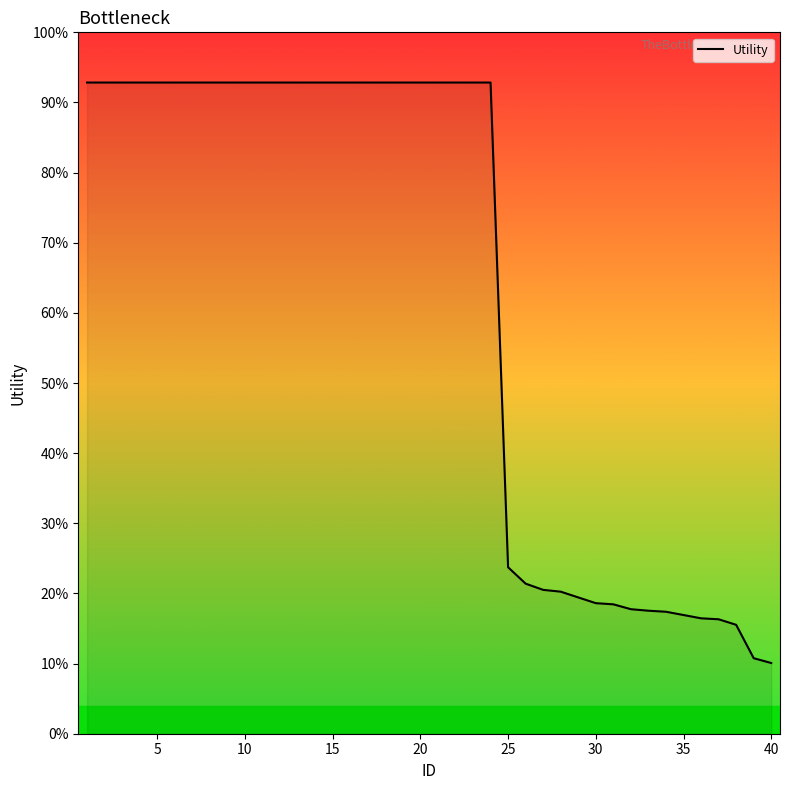

True or false: the data has more than 1 interior local peaks.

False